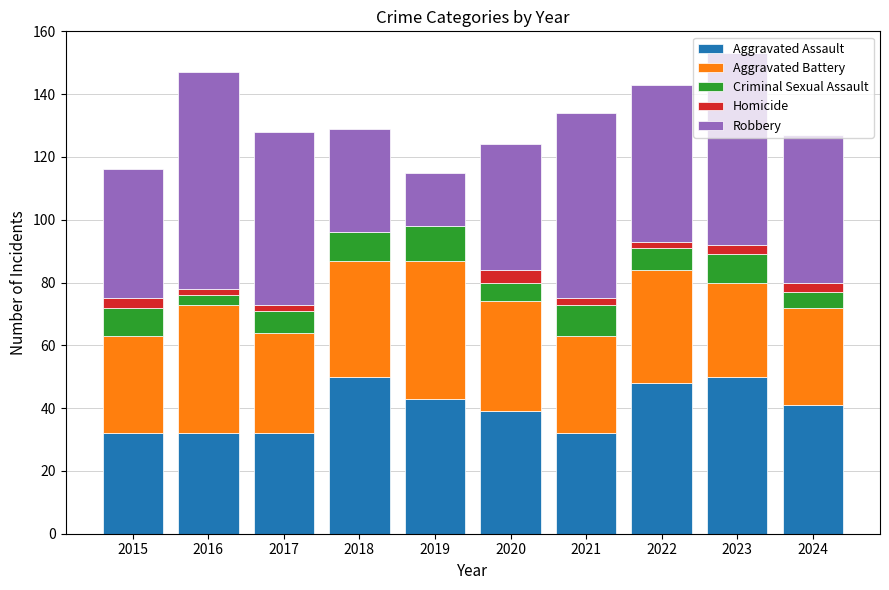

Does the chart contain stacked bars?

Yes